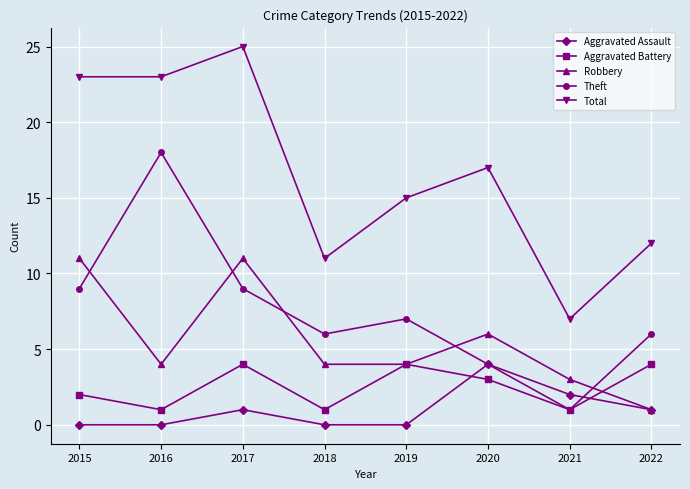

In Aggravated Assault, how many points are higher than both neighbors (excluding endpoints)?

2